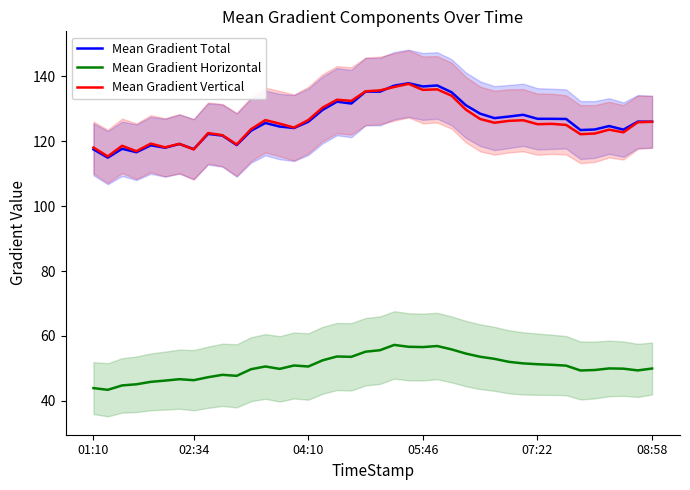

True or false: Mean Gradient Horizontal has a value of 55.9 at 25.

True